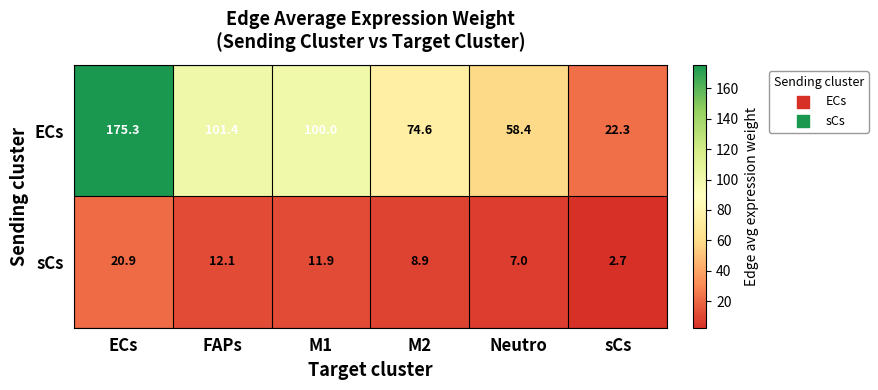

Rank the series by their maximum value, from highest to lowest.

ECs, sCs